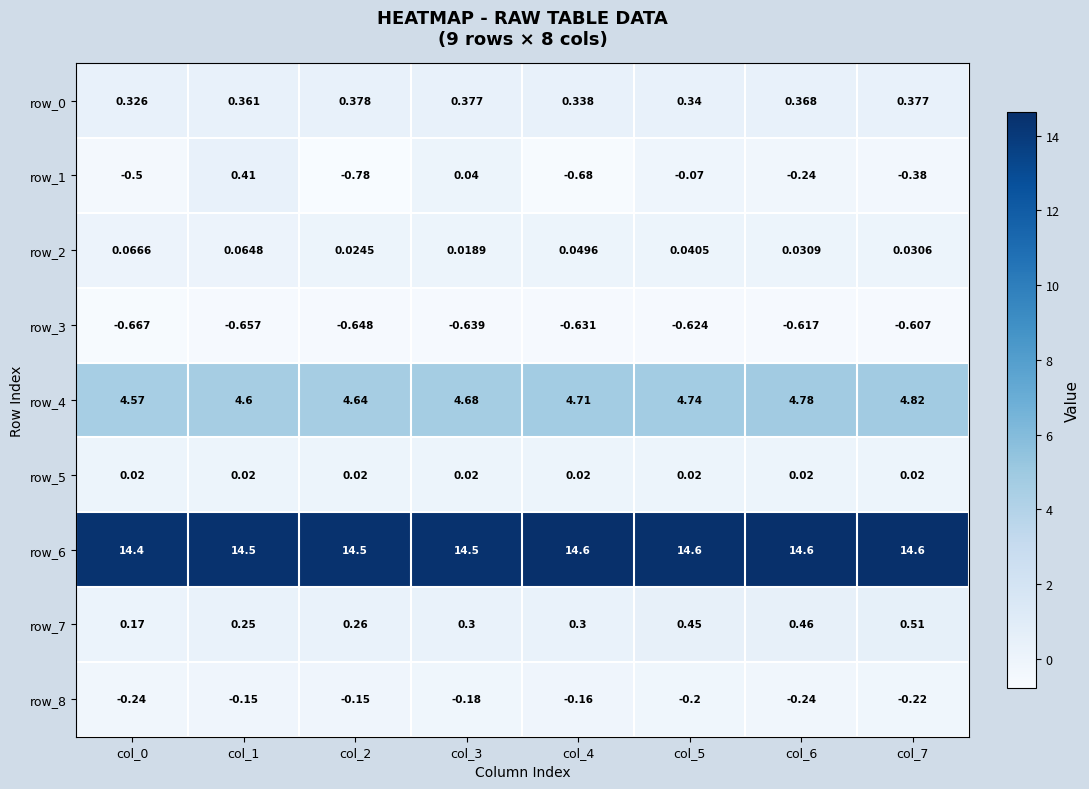

At how many categories does at least one series exceed 13?

8